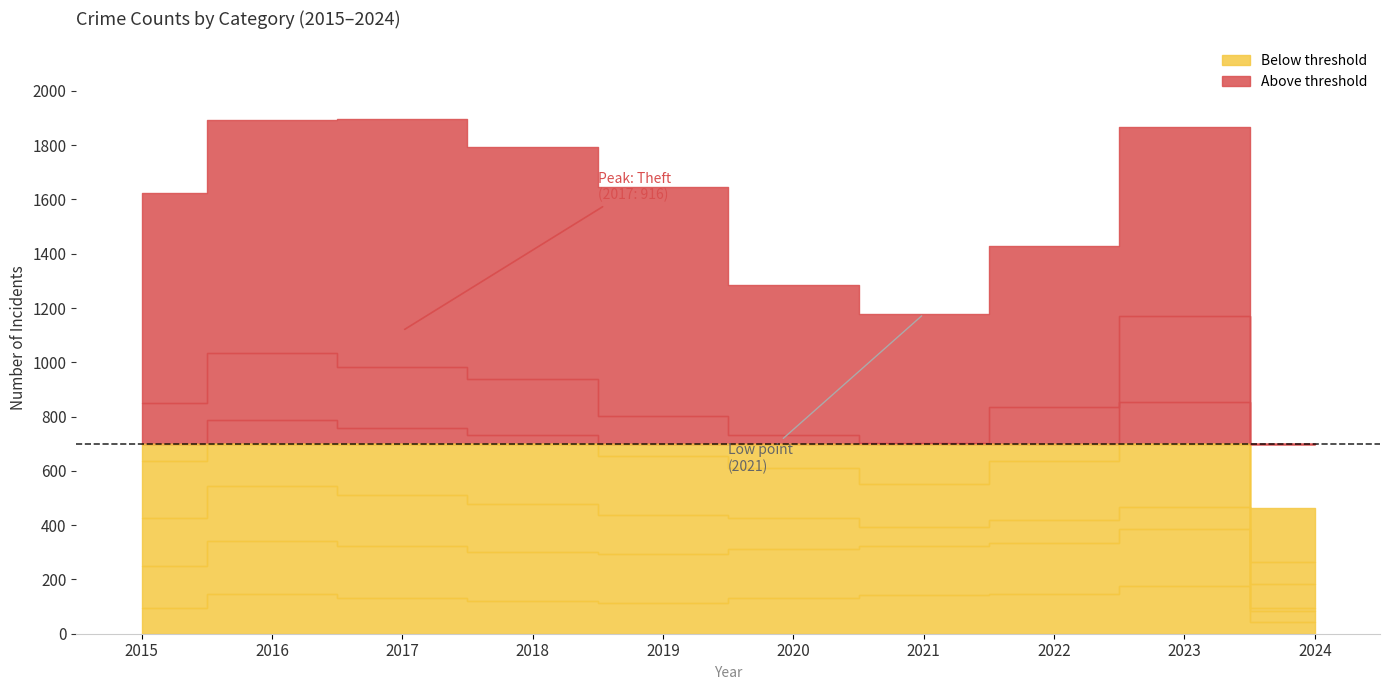

True or false: Theft and Motor Vehicle Theft cross at least once.

False